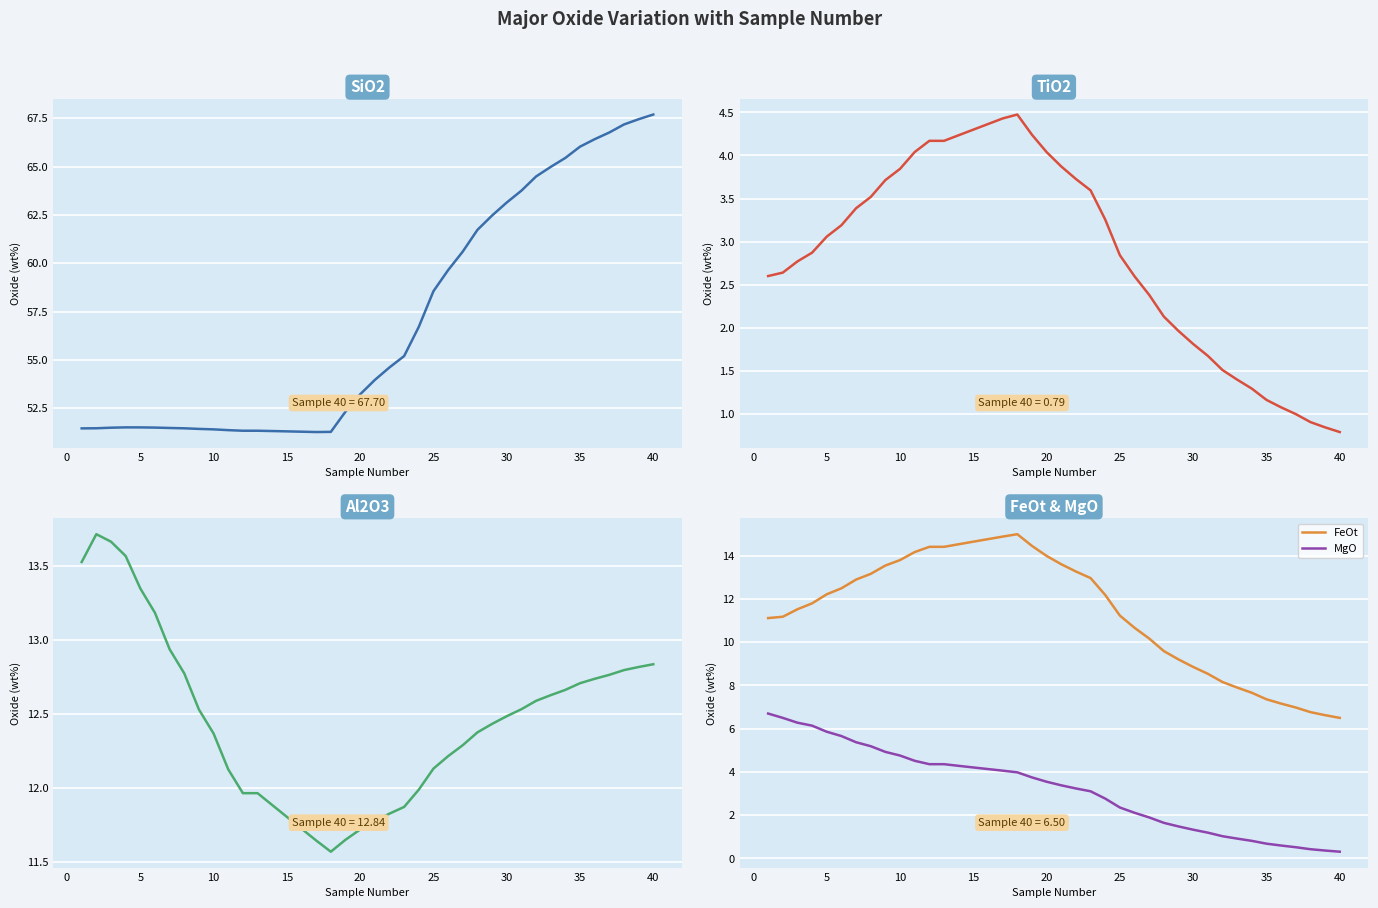

True or false: FeOt and MgO cross at least once.

False